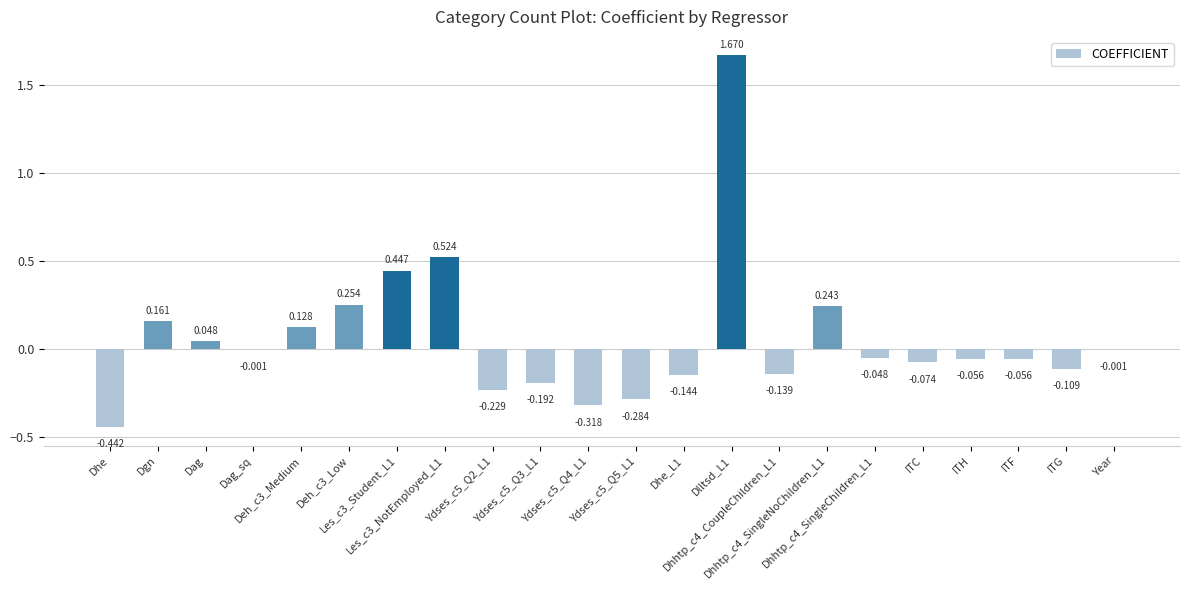

How many values exceed 0?

8